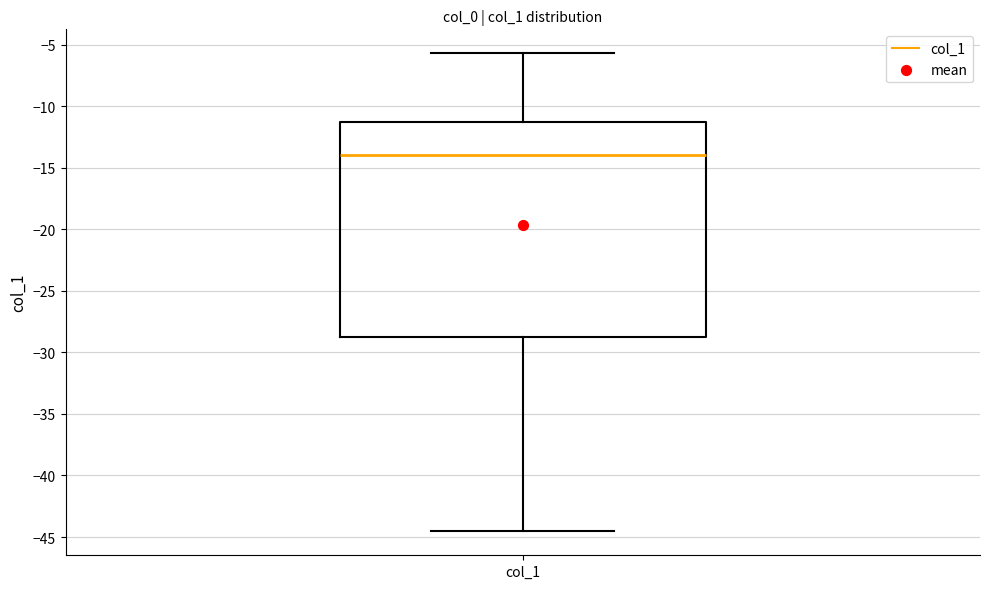

Where does the lower whisker of the box for col_1 end on the y-axis? The values are not printed on the chart, so give them approximately, as read against the axis.

-44.5